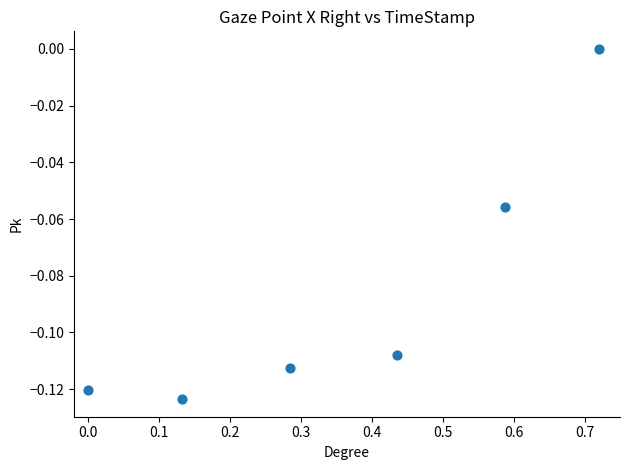

What is the range of X values (max minus min)?

0.7